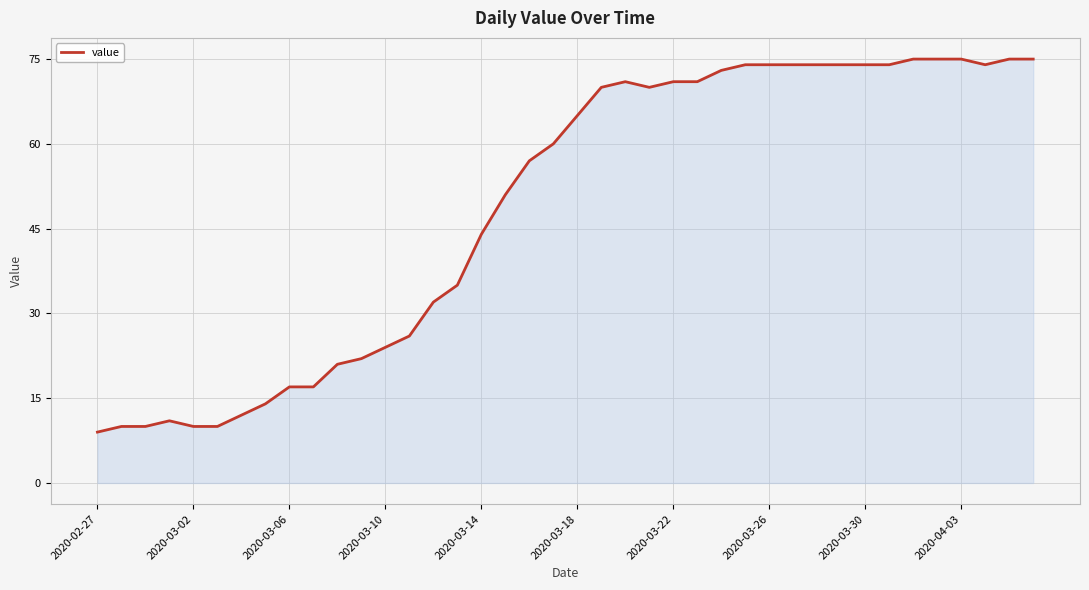

How many series are shown in this chart?

1